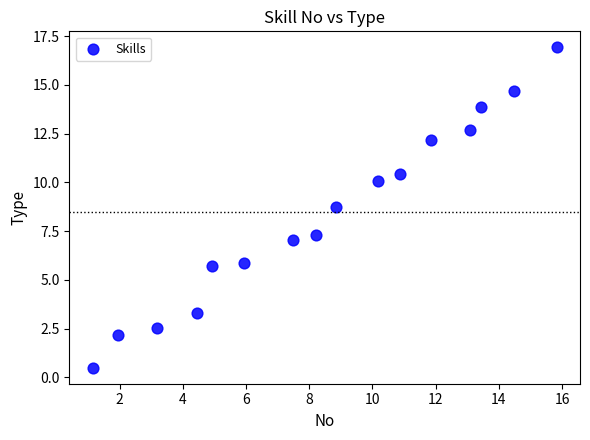

What is the range of X values (max minus min)?

14.7